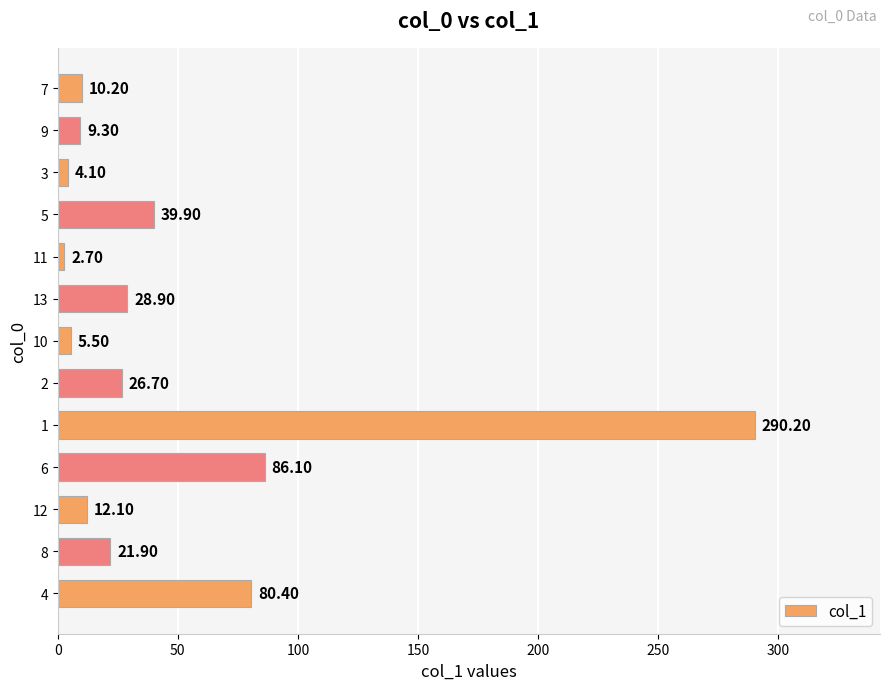

Which label corresponds to the largest value in the chart?

1